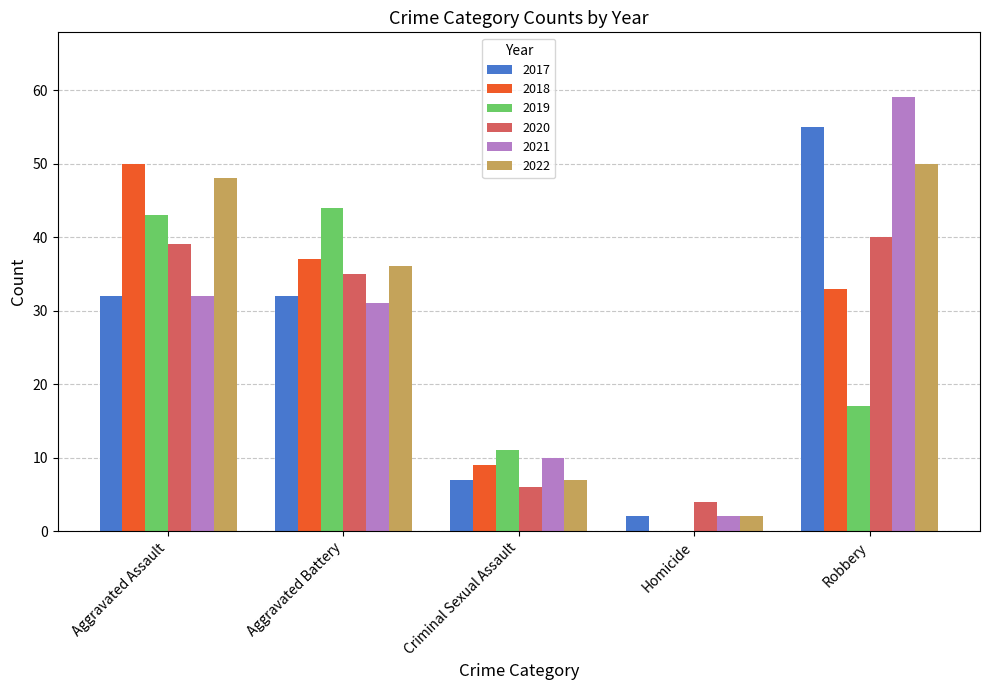

What is the sum of the 2022 values at Criminal Sexual Assault and Aggravated Battery?

43